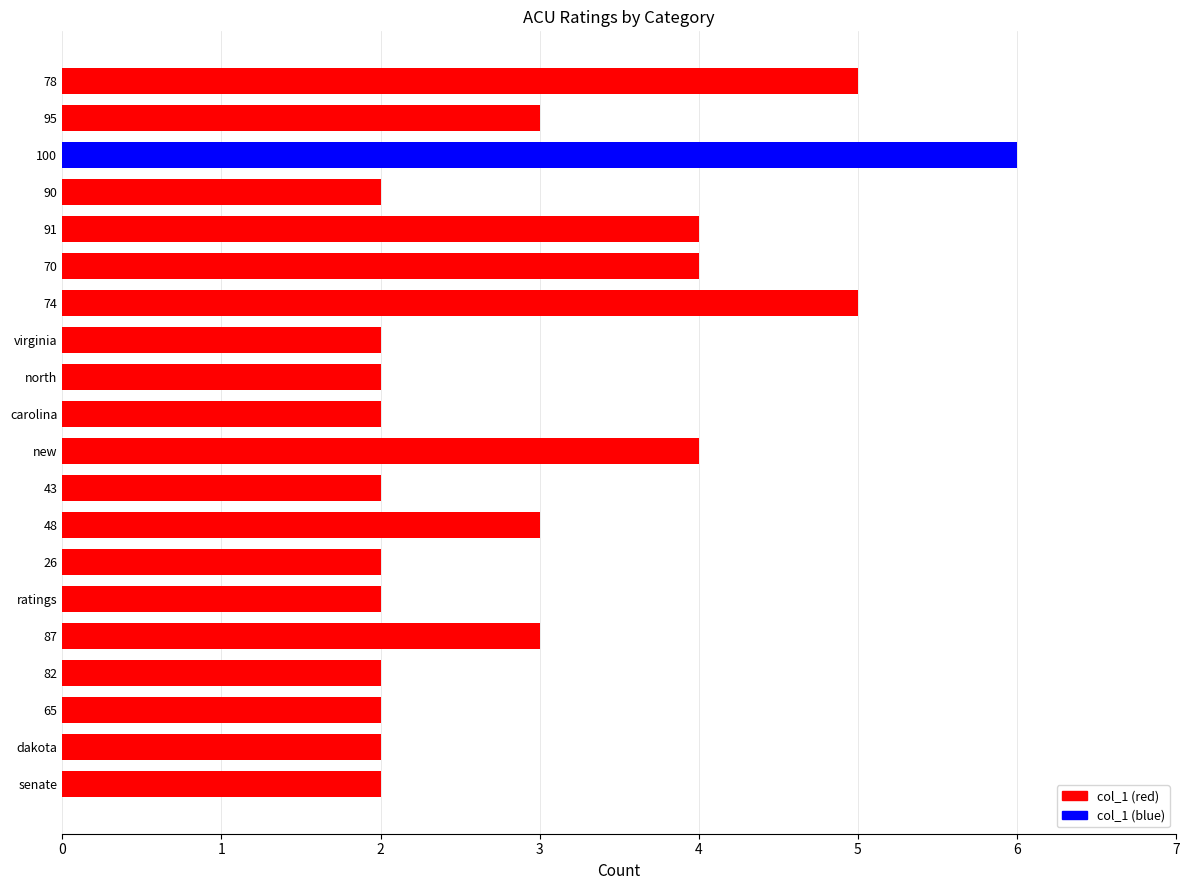

What is the sum of all values?

59